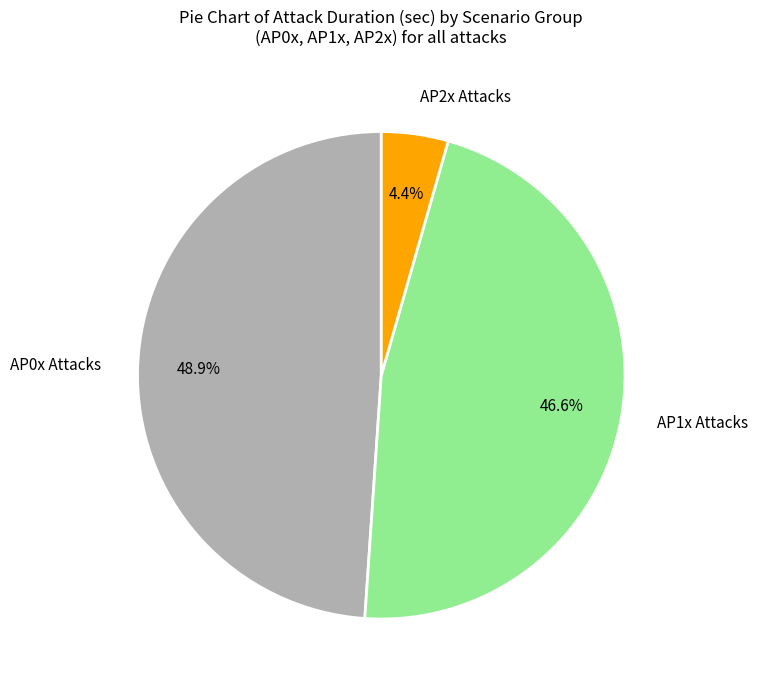

How many slices are in this pie chart?

3